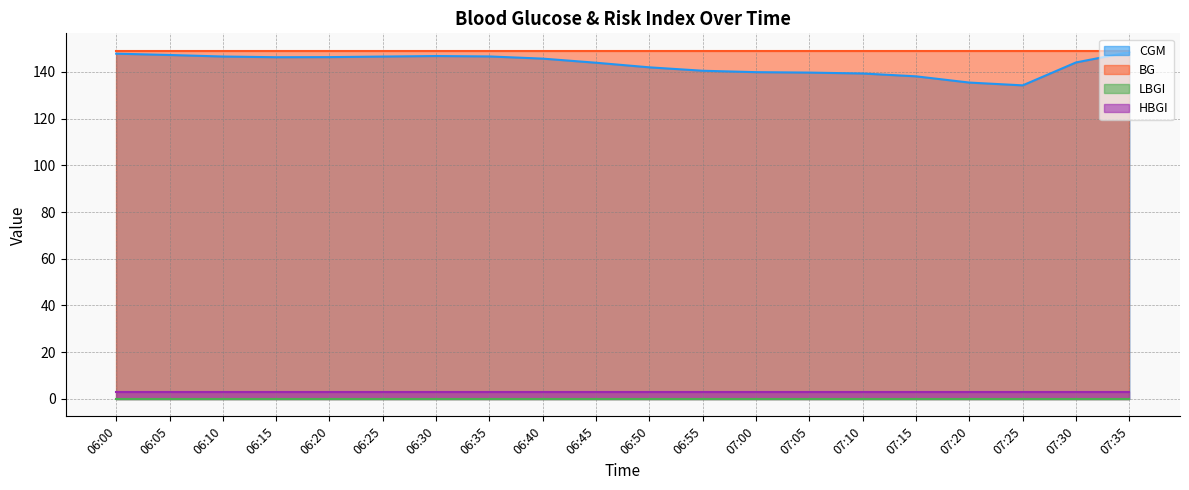

What are all the series names shown in the legend?

CGM, BG, LBGI, HBGI